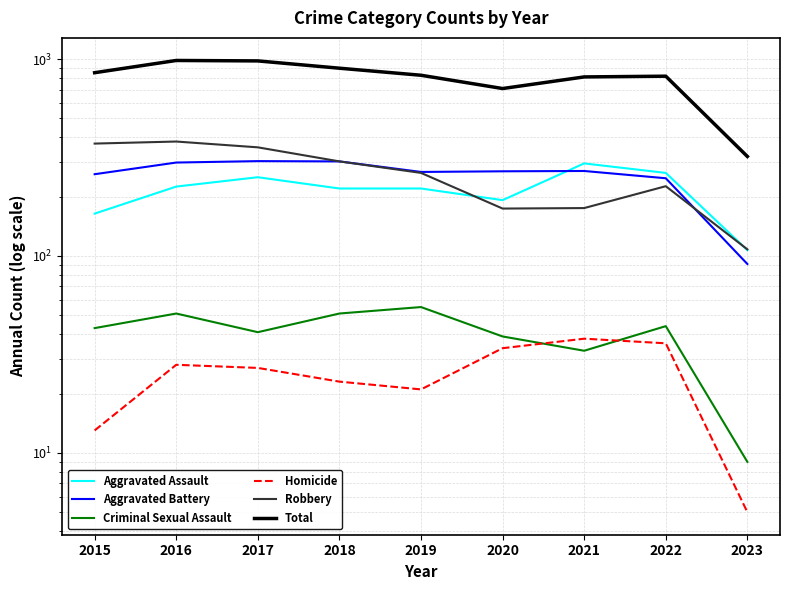

Which series has the largest total across all categories?

Total